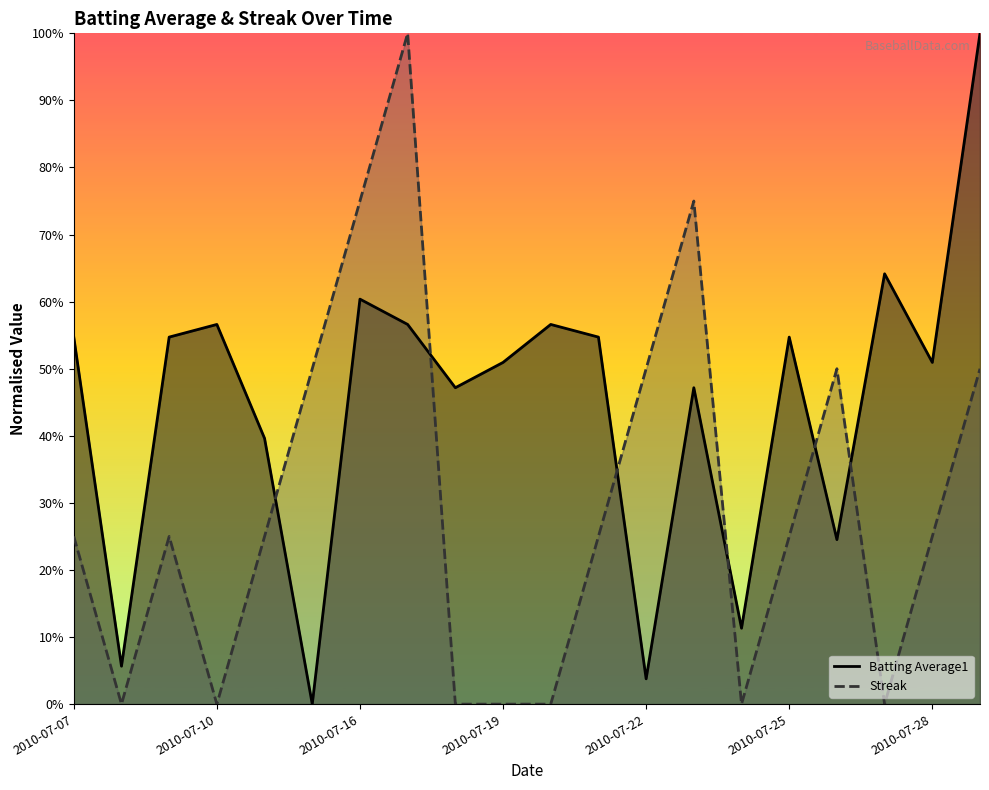

What is the difference between the Streak values at 2010-07-29 and 2010-07-07?

0.2